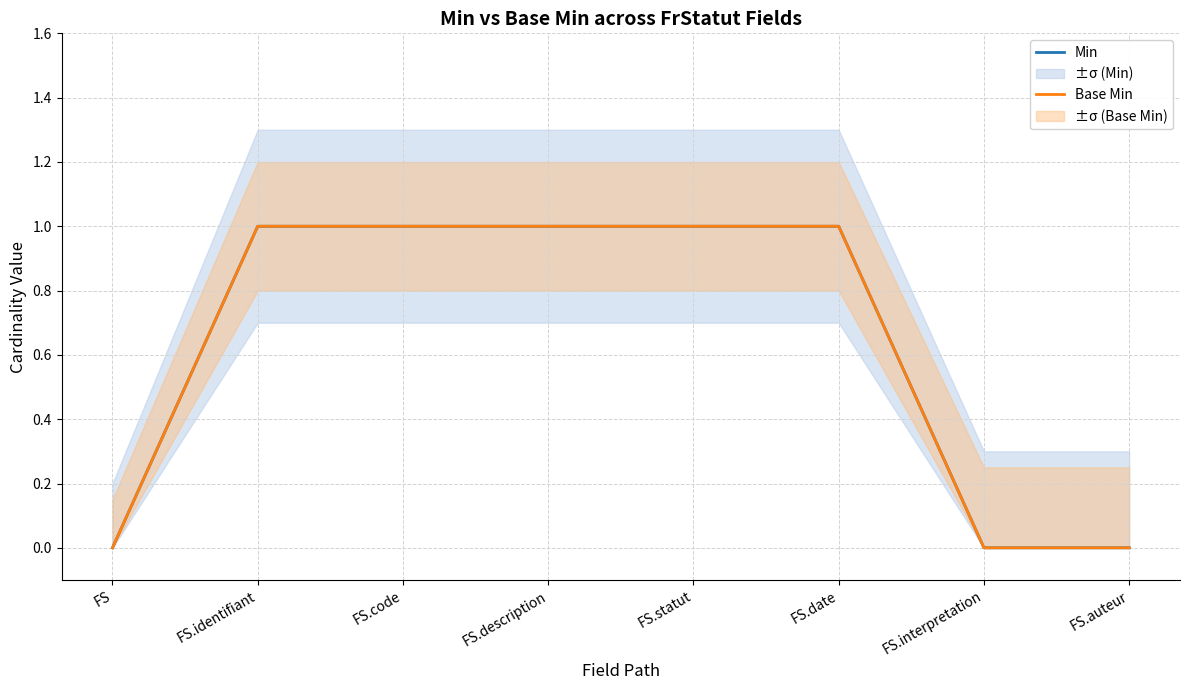

What is the approximate value of Base Min at FS.date?

1